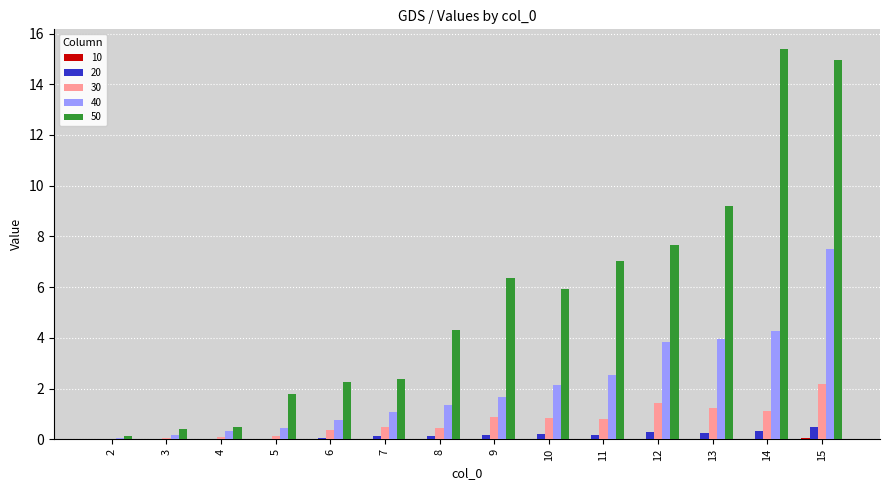

How many groups of bars are there?

14